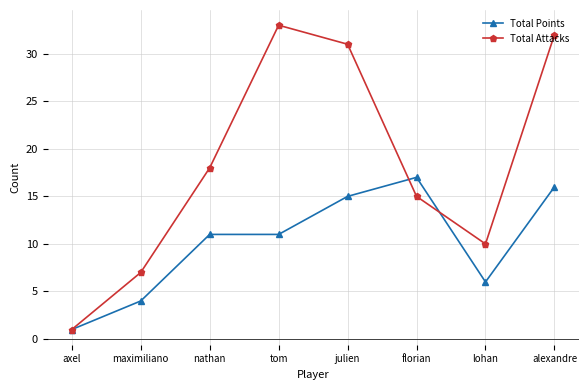

Reading left to right, list all the values displayed in this chart.

Total Points: 1	4	11	11	15	17	6	16
Total Attacks: 1	7	18	33	31	15	10	32